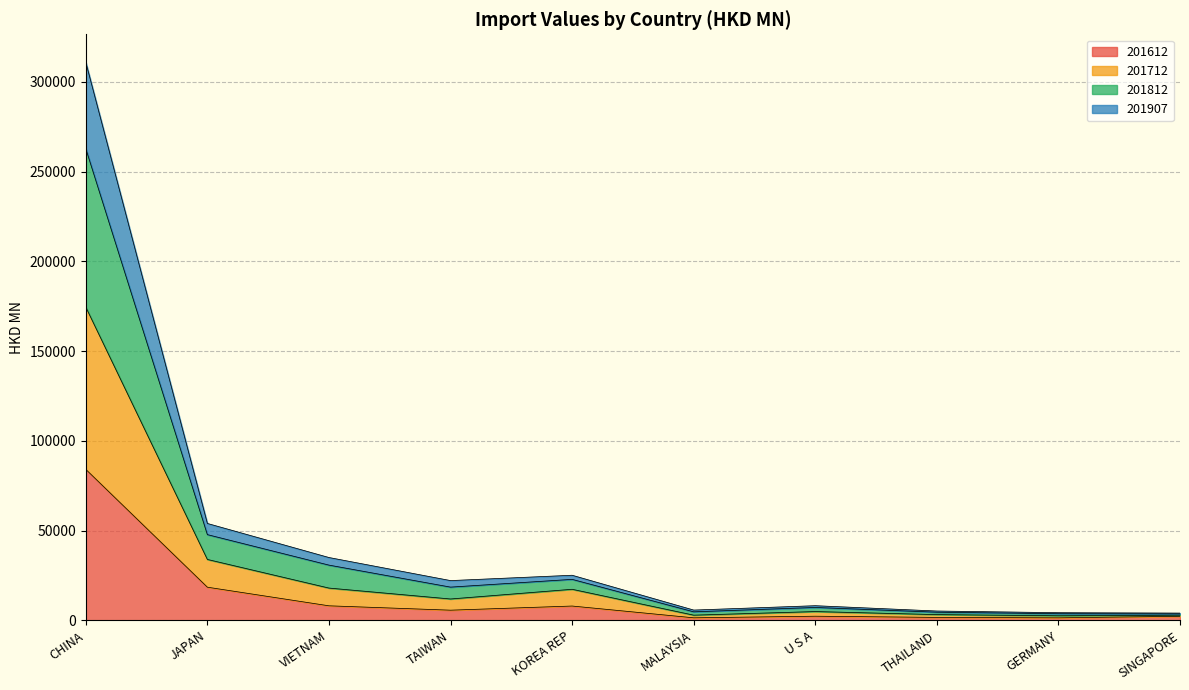

Between CHINA and MALAYSIA, which series saw the biggest shift?

201812